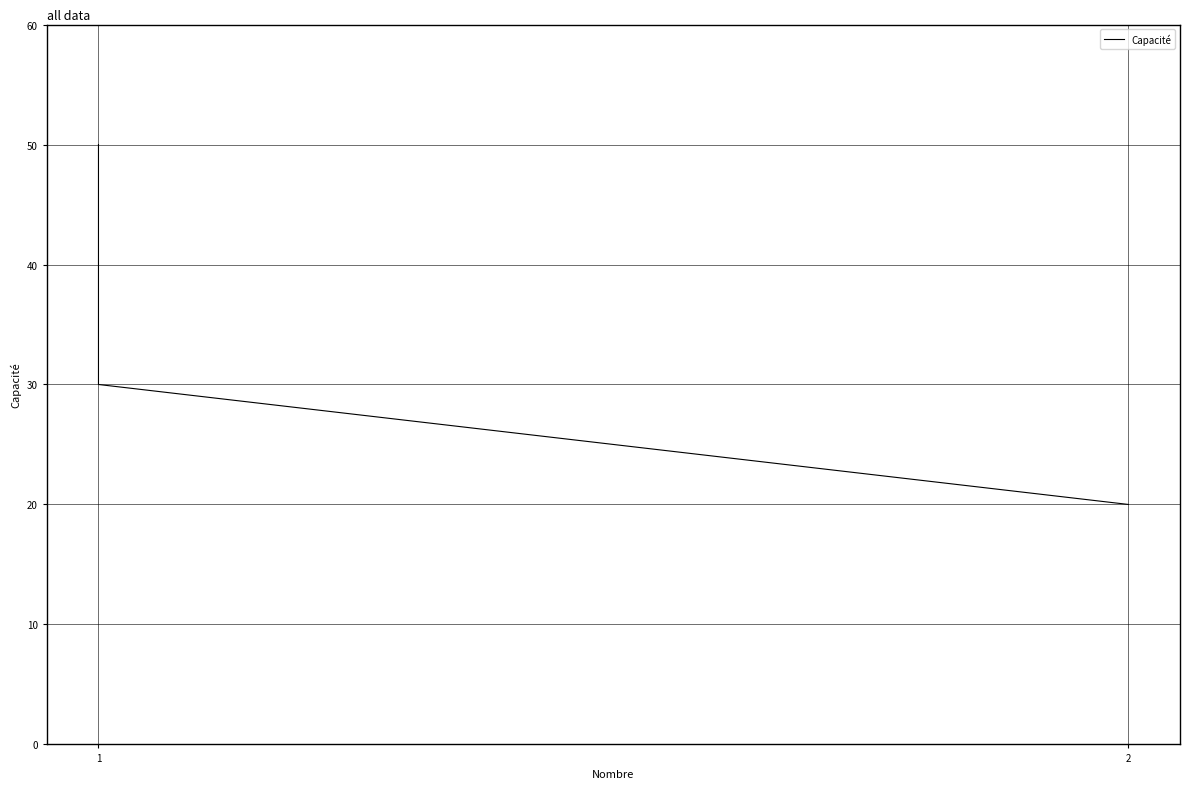

Reading right to left, list all the values displayed in this chart.

20	30	50